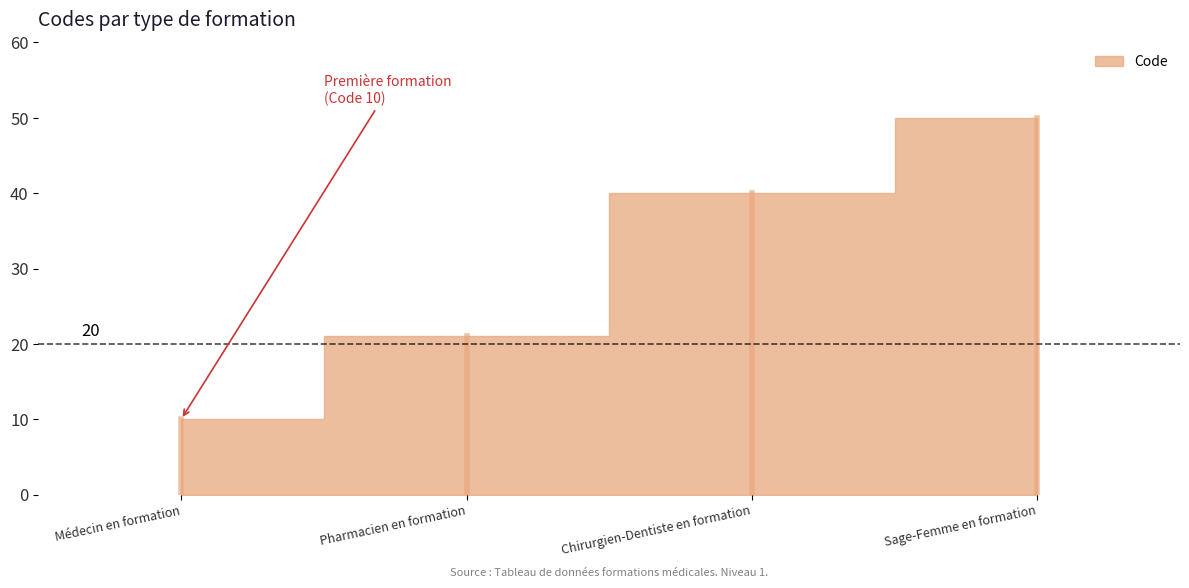

How many lines are shown in the chart?

1